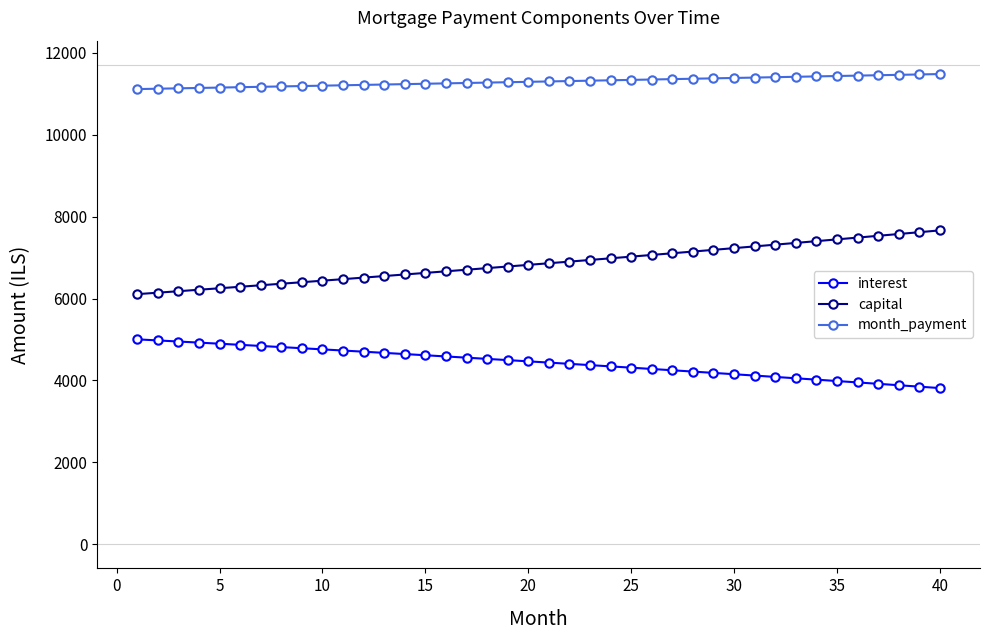

True or false: month_payment and interest cross at least once.

False